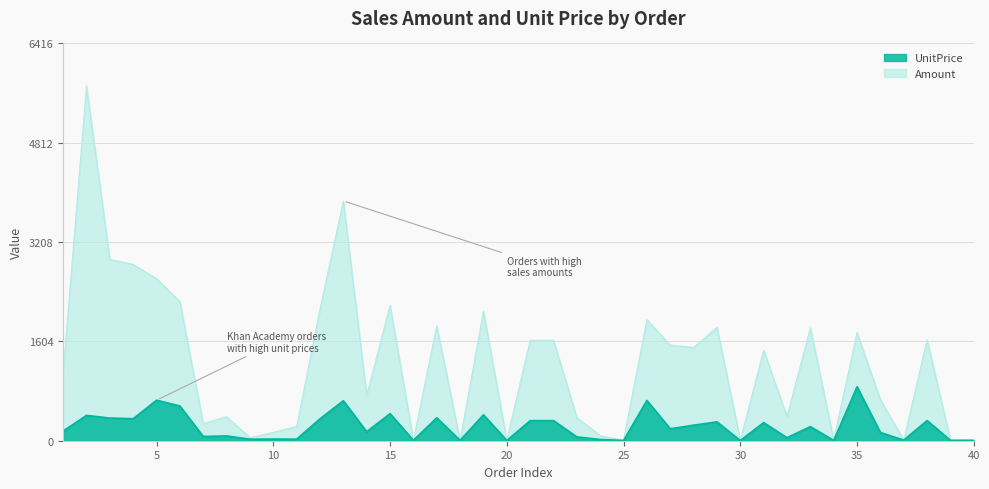

Does the chart have visible grid lines?

Yes